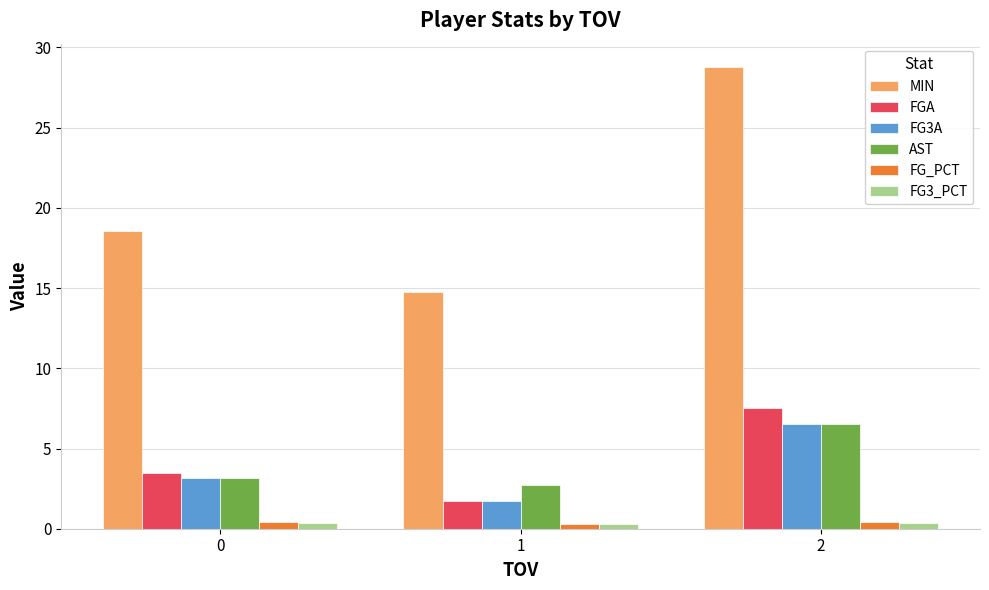

What is the greatest value displayed?

28.8